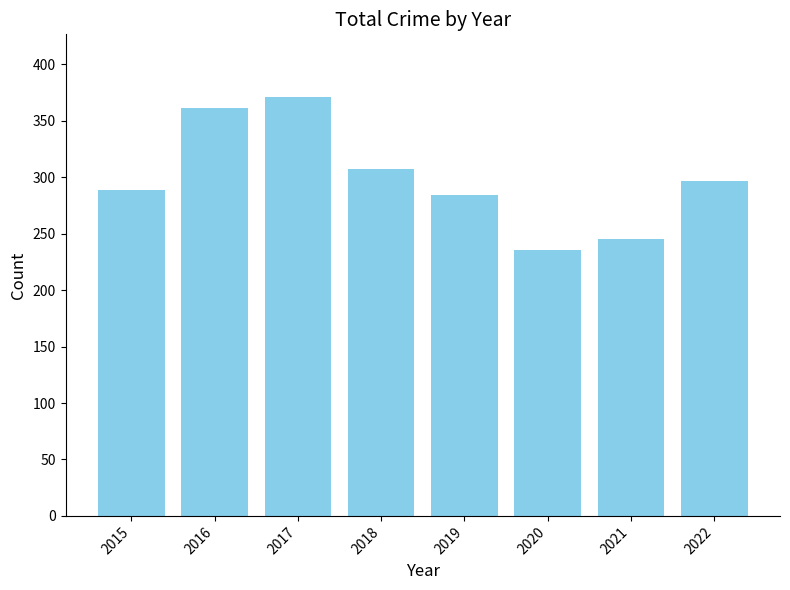

Reading left to right, transcribe all the data shown in this chart.

2015=289	2016=361	2017=371	2018=307	2019=284	2020=236	2021=245	2022=297